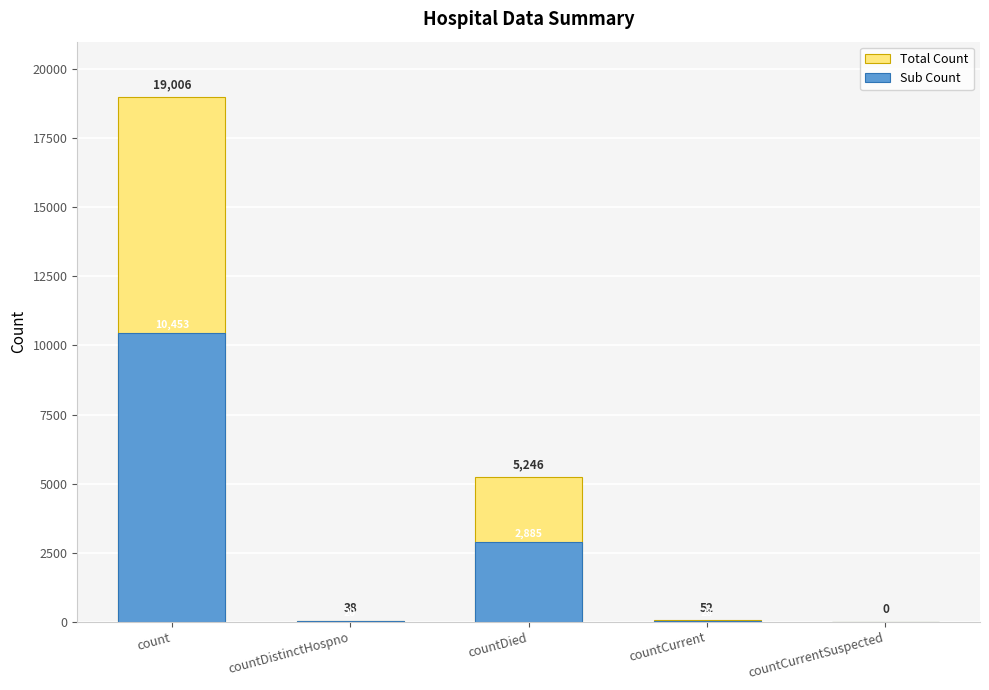

Count the number of data series in this chart.

2